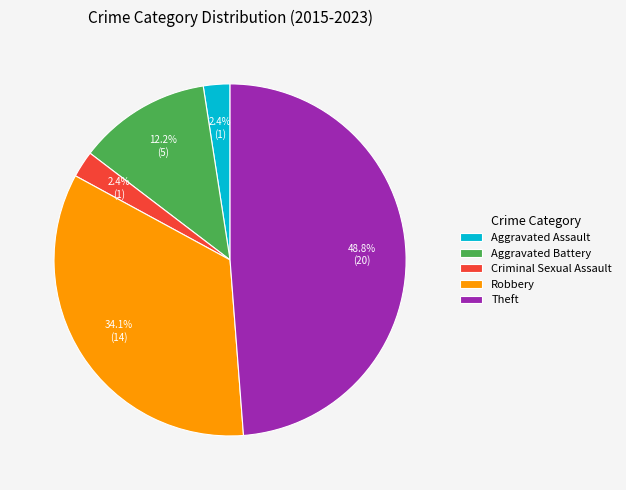

What is the largest slice in the pie chart?

Theft